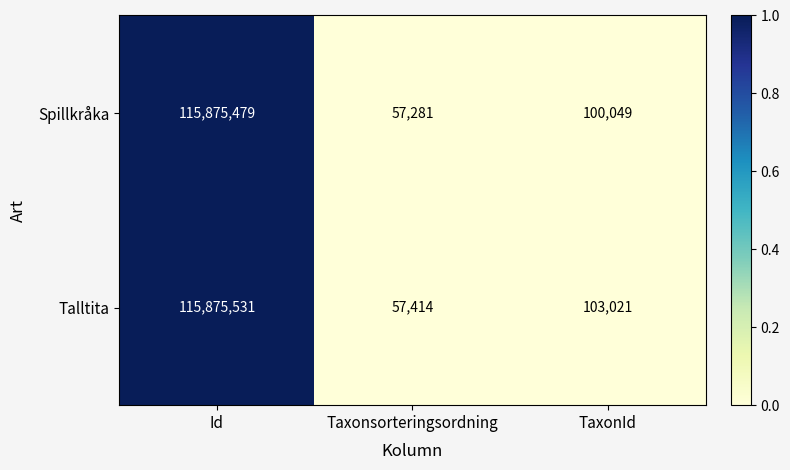

Reading left to right, transcribe all the data shown in this chart.

Spillkråka: 115875479	57281	100049
Talltita: 115875531	57414	103021